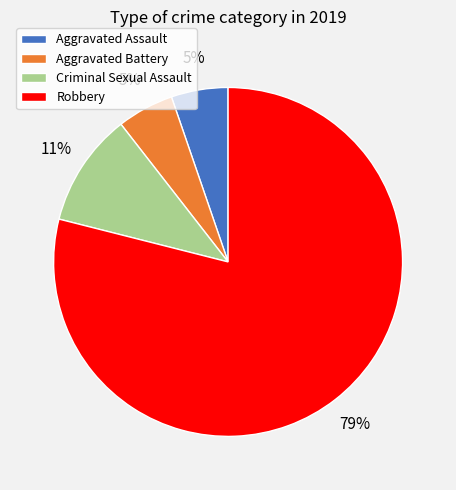

To the nearest percent, what is the average slice percentage?

25%